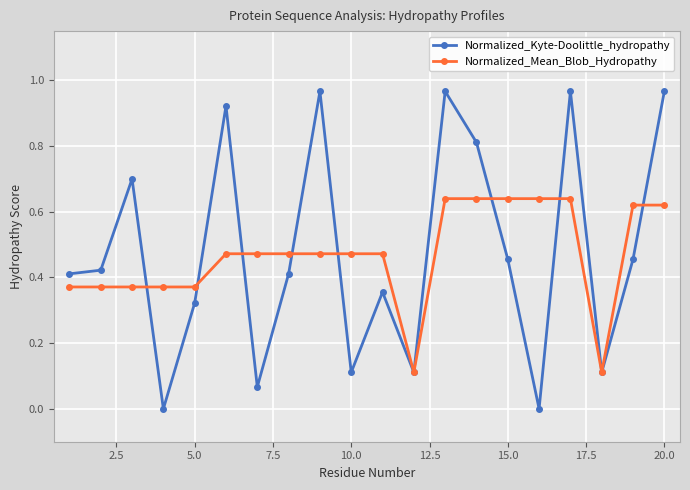

Which series has the widest spread of values?

Normalized_Kyte-Doolittle_hydropathy